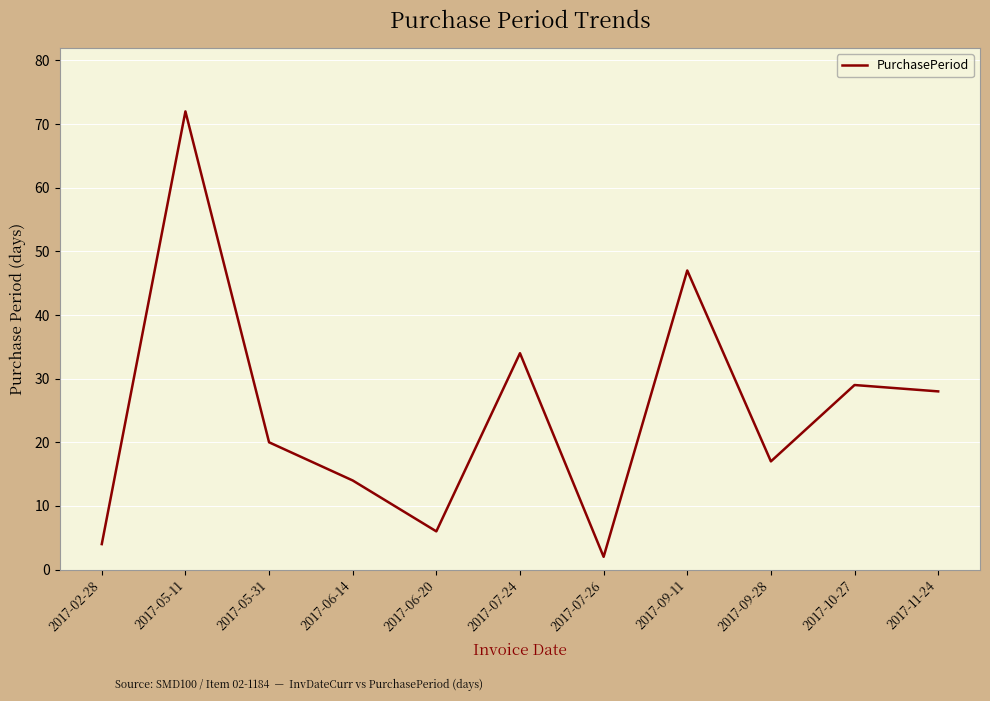

Between 2017-07-24 and 2017-02-28, which is larger?

2017-07-24